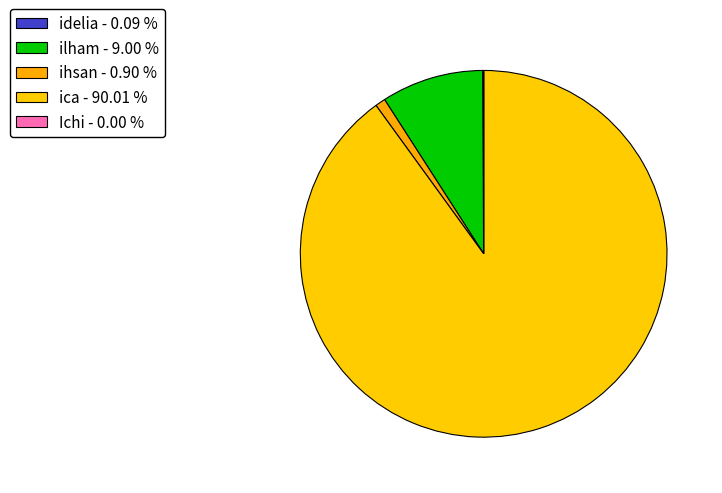

What is the ratio of the value at ica to the value at ilham?

10.0